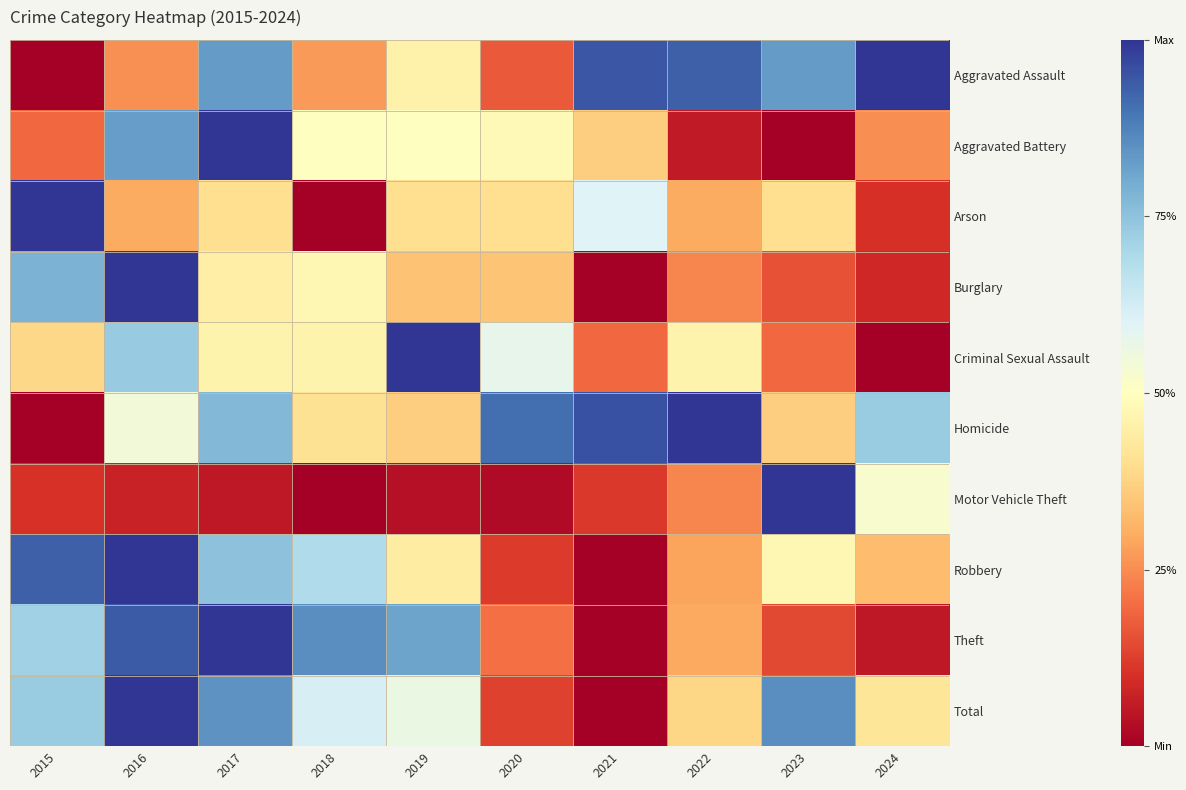

Reading right to left, extract all data points from this chart.

Aggravated Assault: 2024=1.0	2023=0.8	2022=0.9	2021=0.9	2020=0.2	2019=0.5	2018=0.3	2017=0.8	2016=0.3	2015=0.0
Aggravated Battery: 2024=0.2	2023=0.0	2022=0.1	2021=0.4	2020=0.5	2019=0.5	2018=0.5	2017=1.0	2016=0.8	2015=0.2
Arson: 2024=0.1	2023=0.4	2022=0.3	2021=0.6	2020=0.4	2019=0.4	2018=0.0	2017=0.4	2016=0.3	2015=1.0
Burglary: 2024=0.1	2023=0.2	2022=0.2	2021=0.0	2020=0.3	2019=0.3	2018=0.5	2017=0.4	2016=1.0	2015=0.8
Criminal Sexual Assault: 2024=0.0	2023=0.2	2022=0.5	2021=0.2	2020=0.6	2019=1.0	2018=0.5	2017=0.5	2016=0.7	2015=0.4
Homicide: 2024=0.7	2023=0.4	2022=1.0	2021=1.0	2020=0.9	2019=0.4	2018=0.4	2017=0.8	2016=0.5	2015=0.0
Motor Vehicle Theft: 2024=0.5	2023=1.0	2022=0.2	2021=0.1	2020=0.0	2019=0.0	2018=0.0	2017=0.1	2016=0.1	2015=0.1
Robbery: 2024=0.3	2023=0.5	2022=0.3	2021=0.0	2020=0.1	2019=0.4	2018=0.7	2017=0.8	2016=1.0	2015=0.9
Theft: 2024=0.1	2023=0.1	2022=0.3	2021=0.0	2020=0.2	2019=0.8	2018=0.9	2017=1.0	2016=0.9	2015=0.7
Total: 2024=0.4	2023=0.9	2022=0.4	2021=0.0	2020=0.1	2019=0.6	2018=0.6	2017=0.8	2016=1.0	2015=0.7